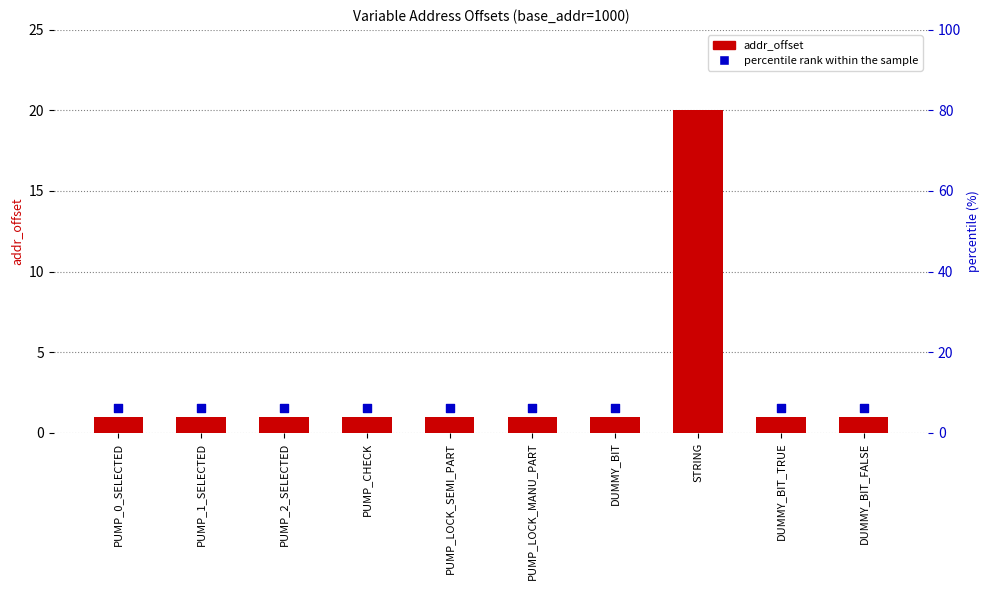

Which series has the largest total across all categories?

percentile rank within the sample